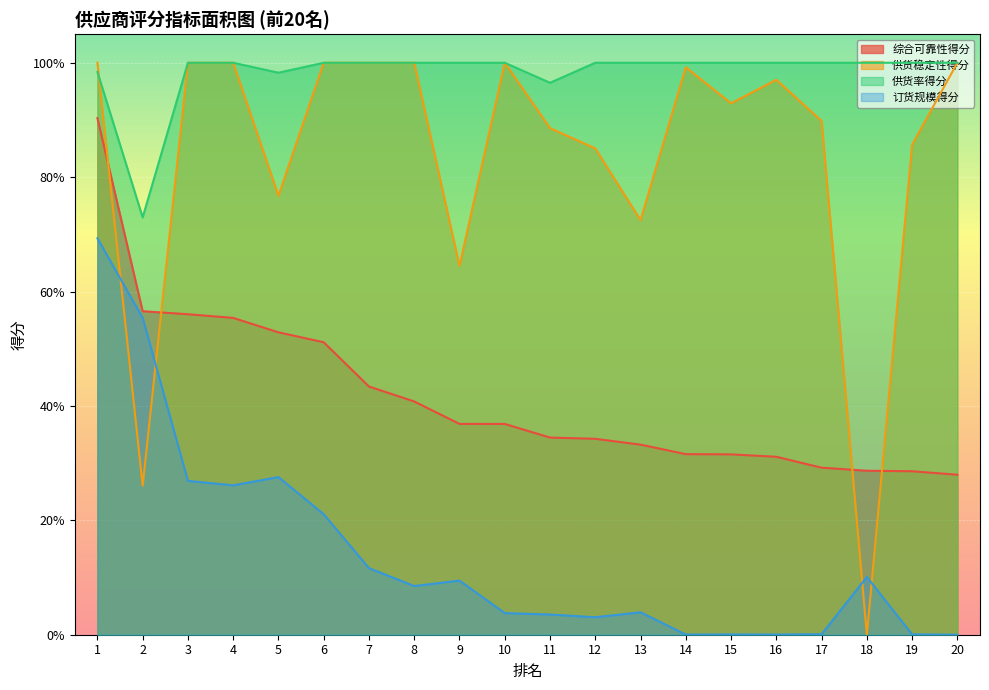

Which category has the highest value across all series?

1